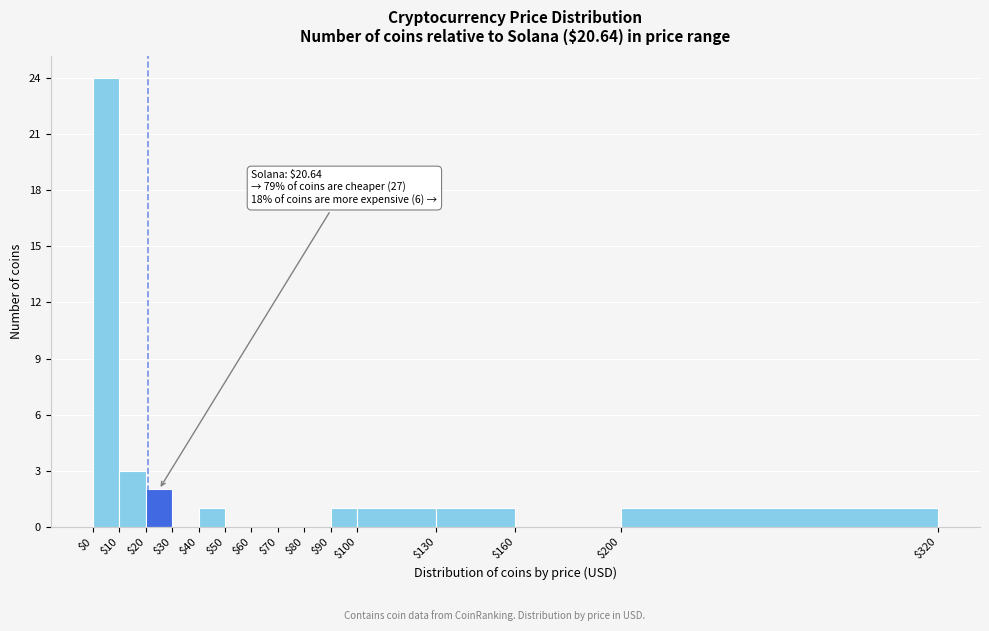

Which range on the x-axis has the tallest bar?

$0 to $10